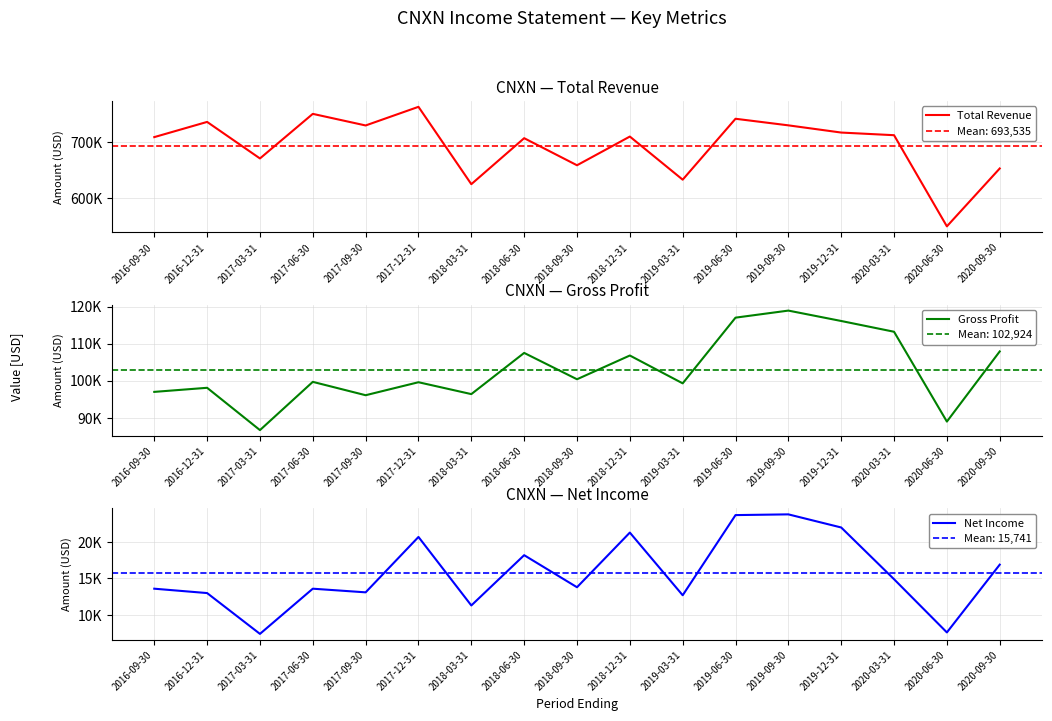

How many lines are shown in the chart?

3